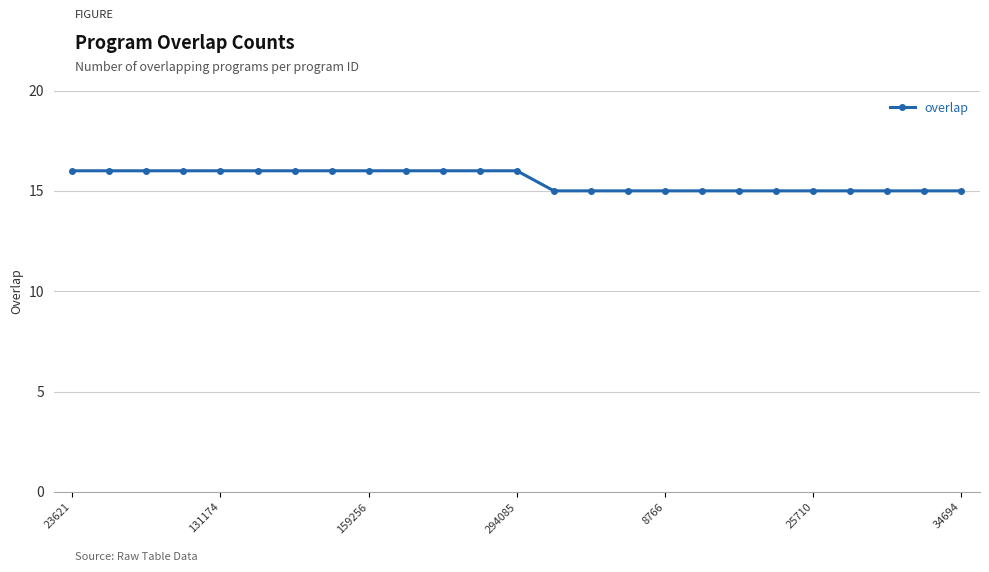

What is the sum of all values?

388